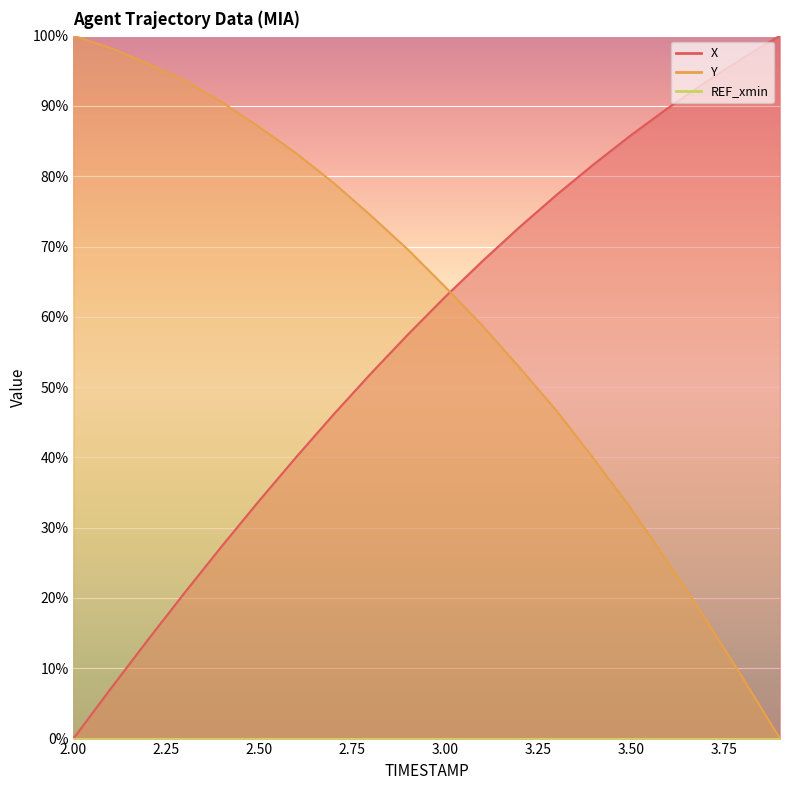

At which label is Y closest to 50?

3.2